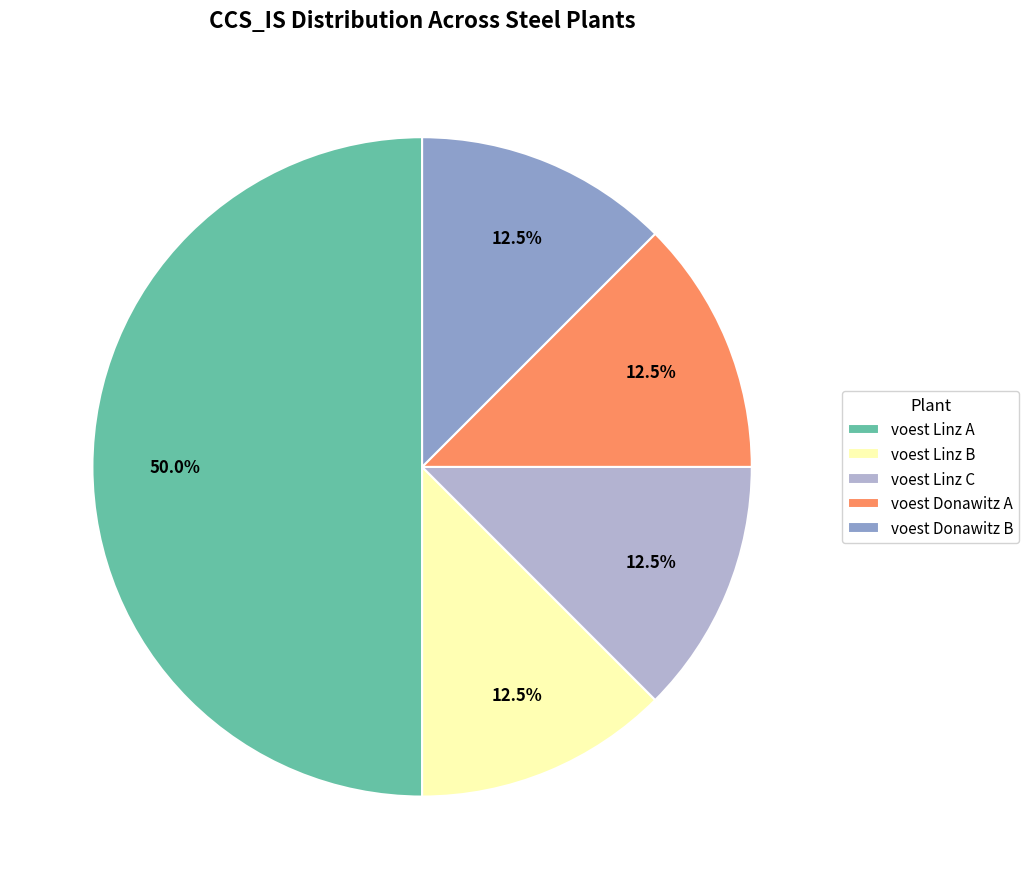

Between voest Linz A and voest Donawitz B, which is larger?

voest Linz A